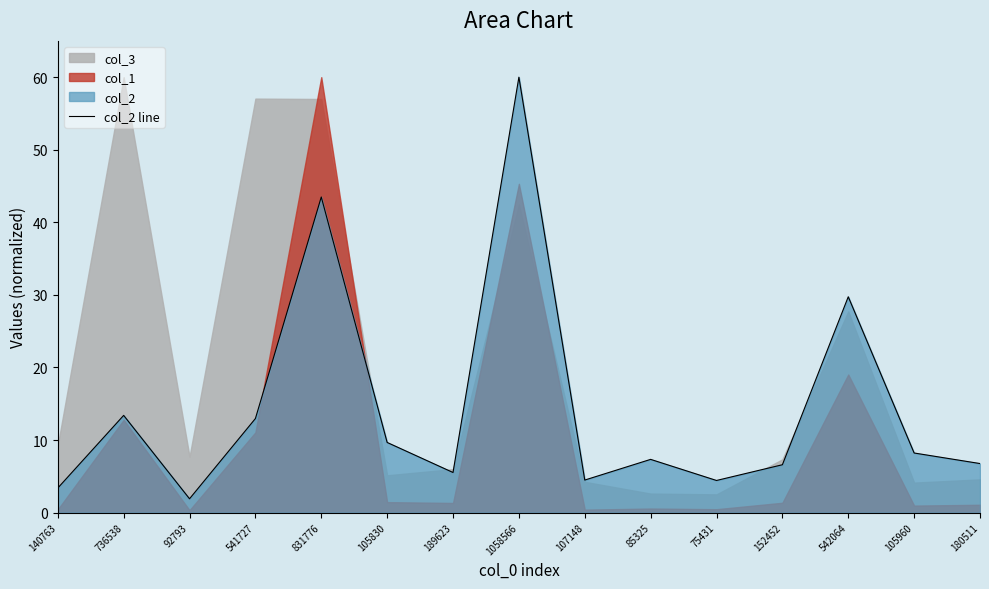

True or false: col_2 line has a value of 2.8 at 189623.

False